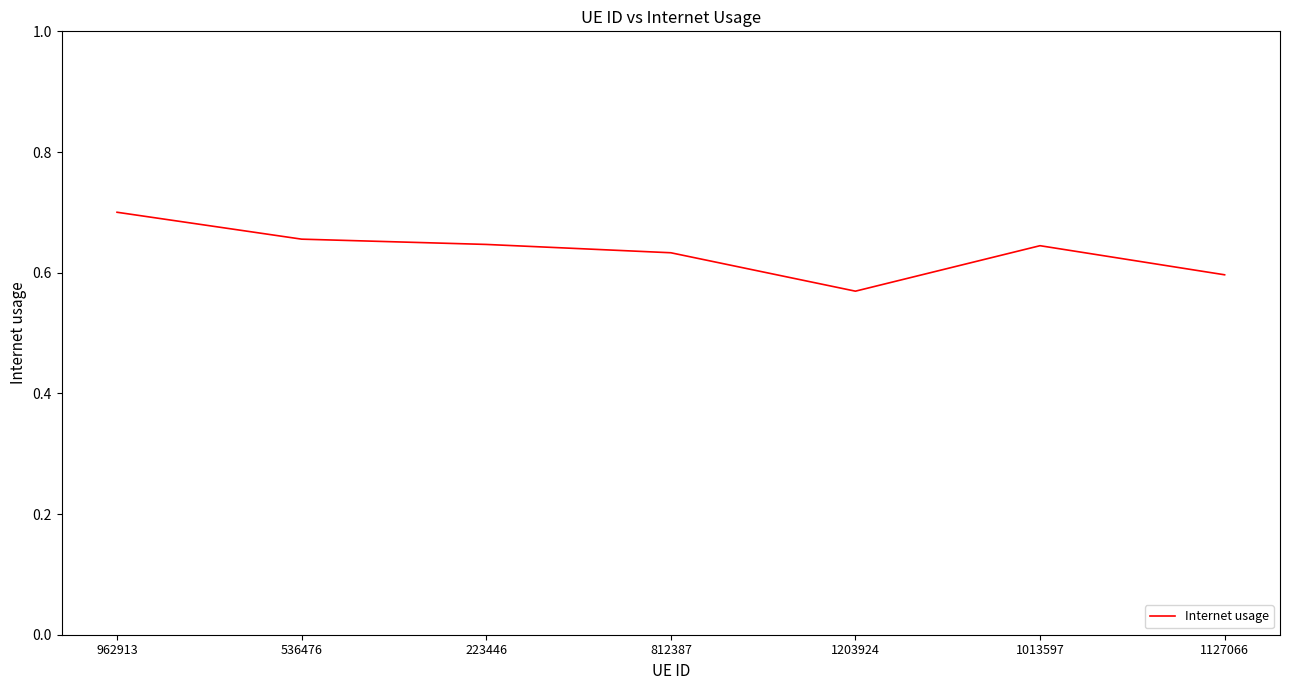

True or false: the data has more than 2 interior local peaks.

False